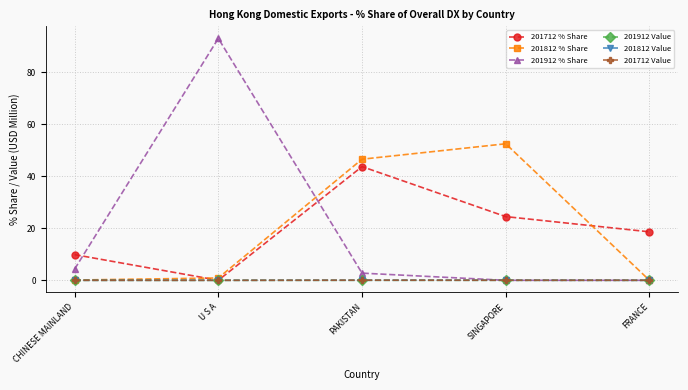

The value of 201912 Value at U S A is 0.0. True or false?

True